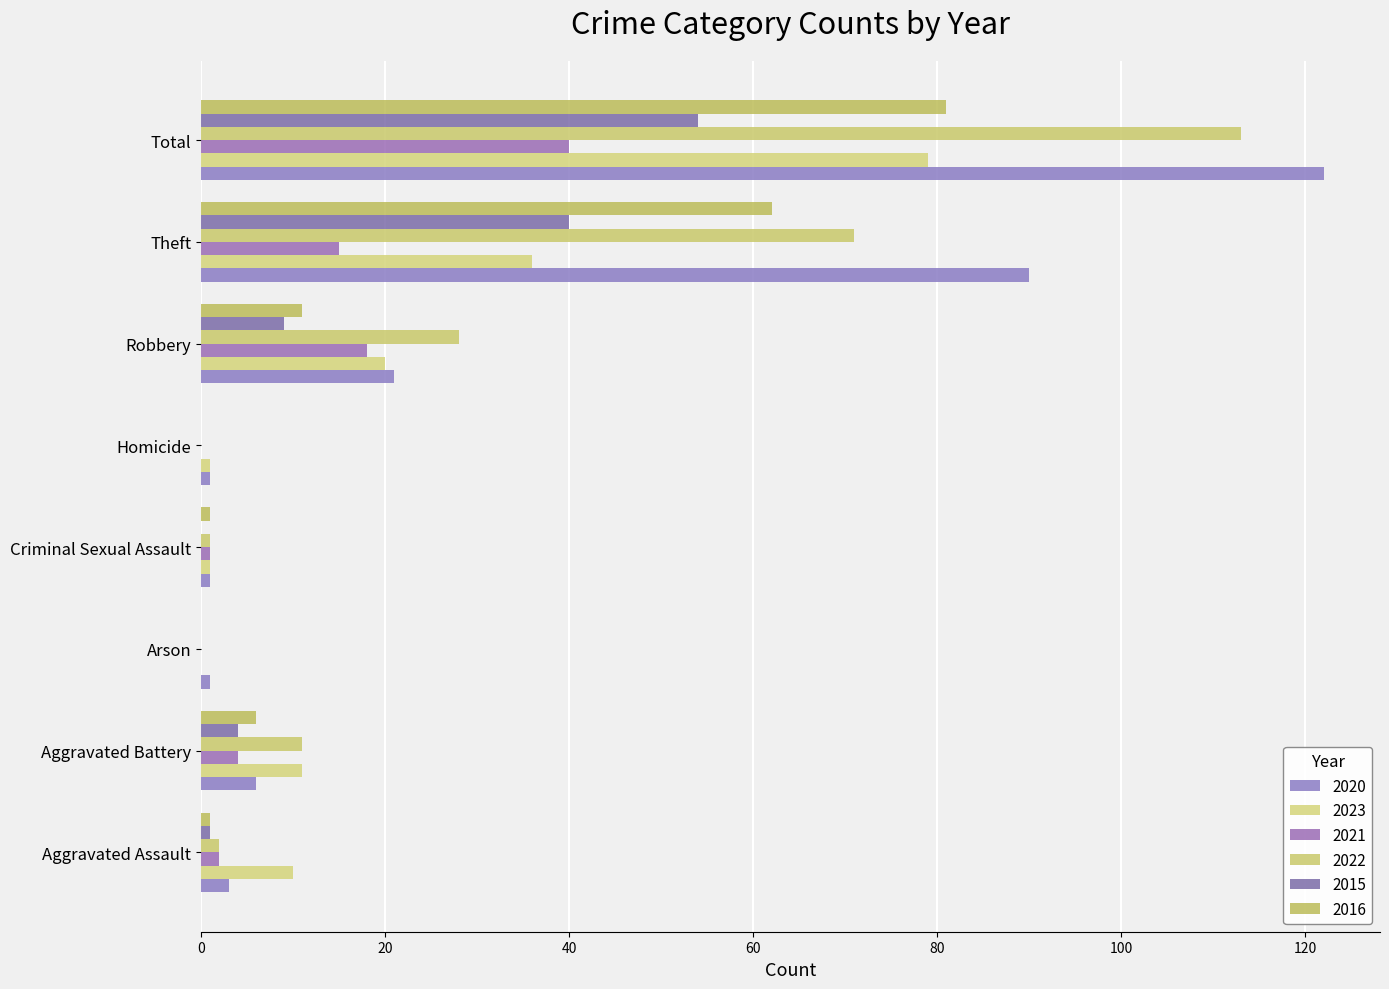

How many data points does each series have?

8